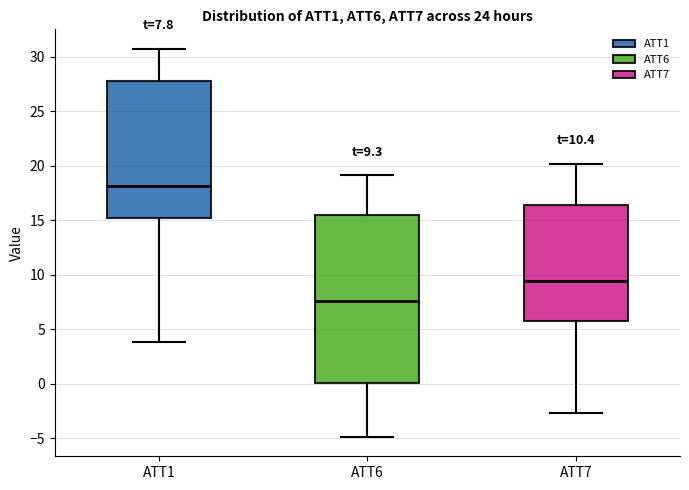

Which box is the tallest, from its lower edge to its upper edge?

ATT6